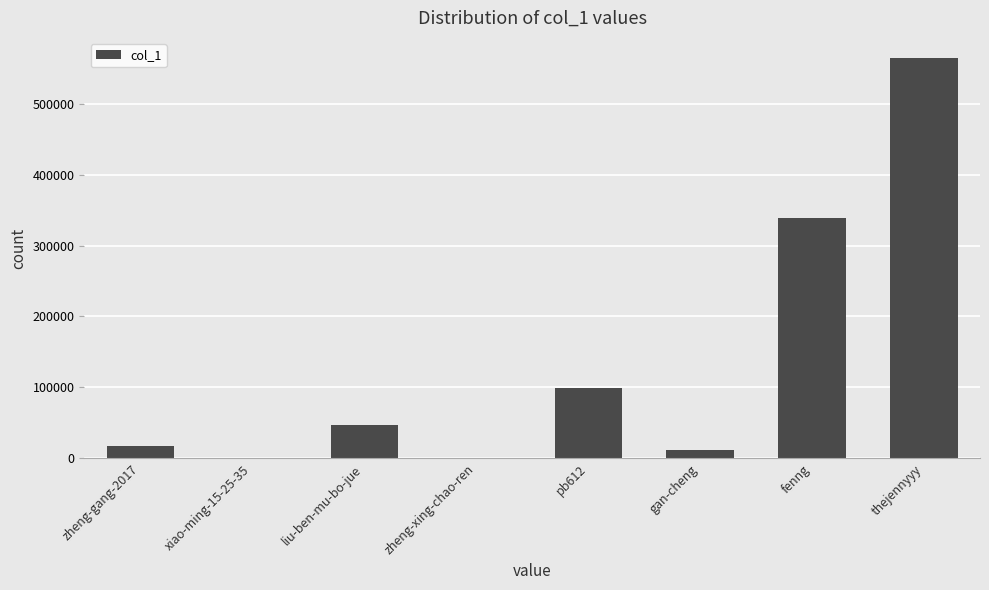

At which label is the value closest to 282141?

fenng